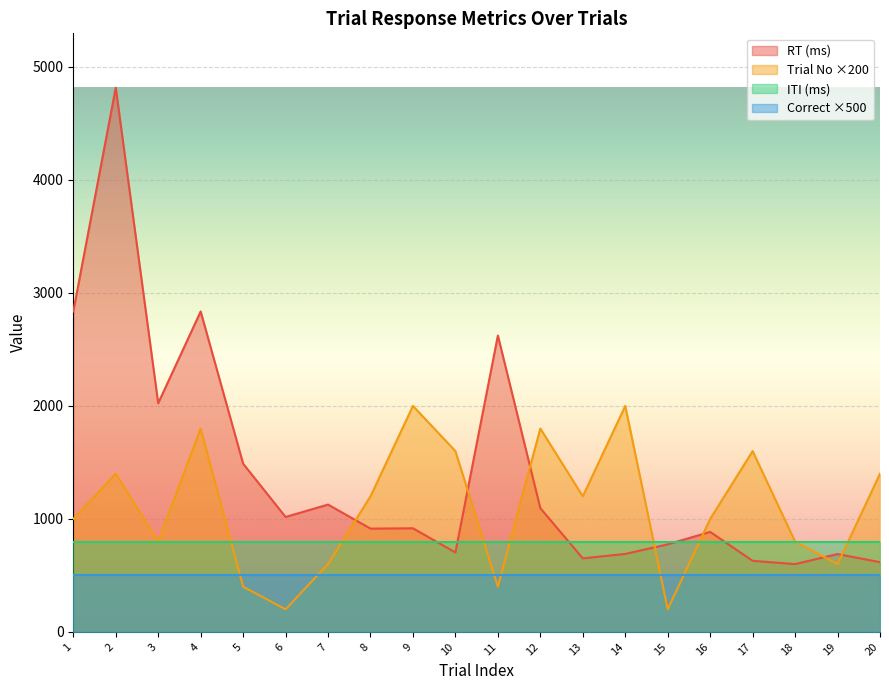

Which series has the largest total across all categories?

RT (ms)